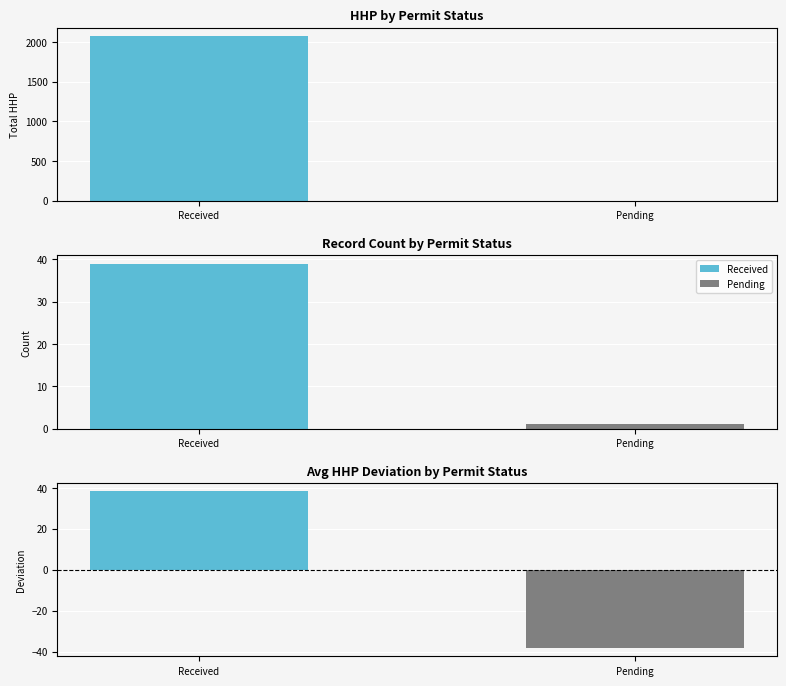

What is the sum of the values at Pending and Received?

2075